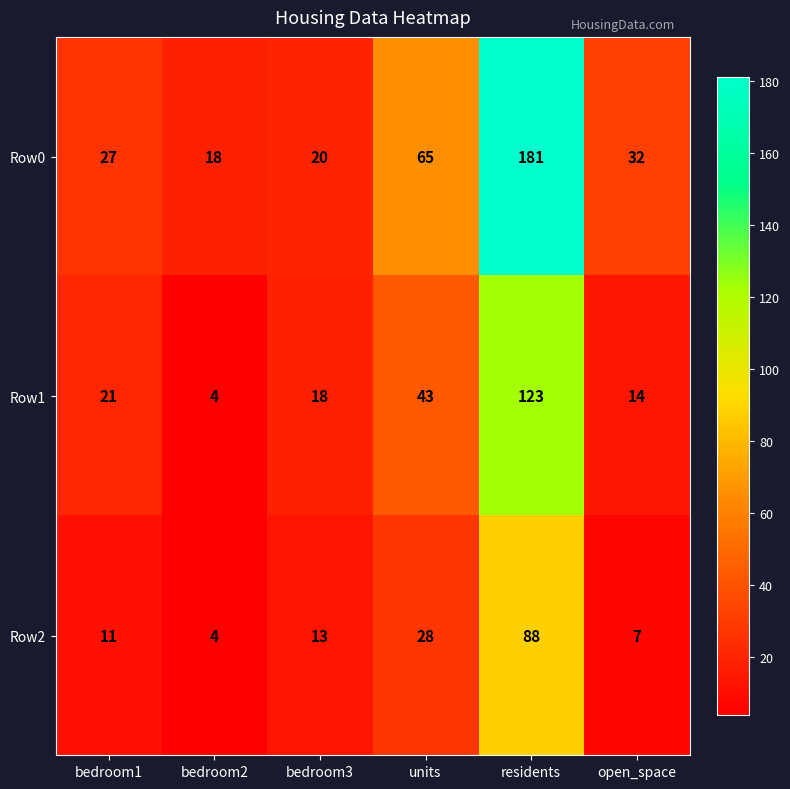

What is the difference between the second highest and minimum values in the Row0 series?

47